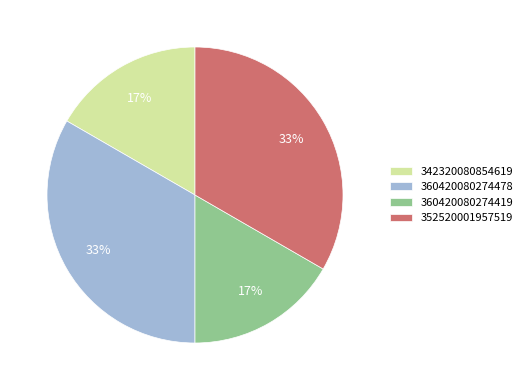

True or false: 360420080274478 accounts for 27% of the total.

False